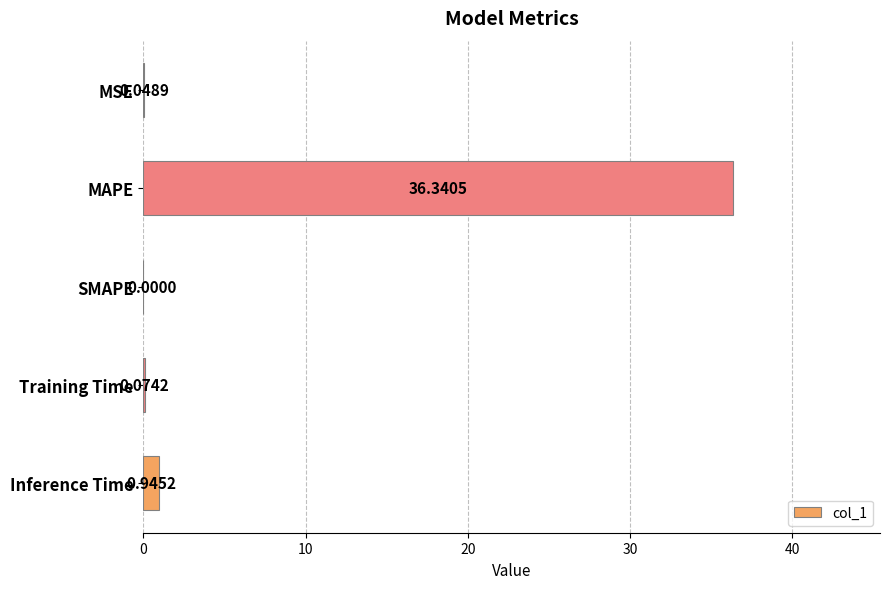

Between Inference Time and SMAPE, which is larger?

Inference Time